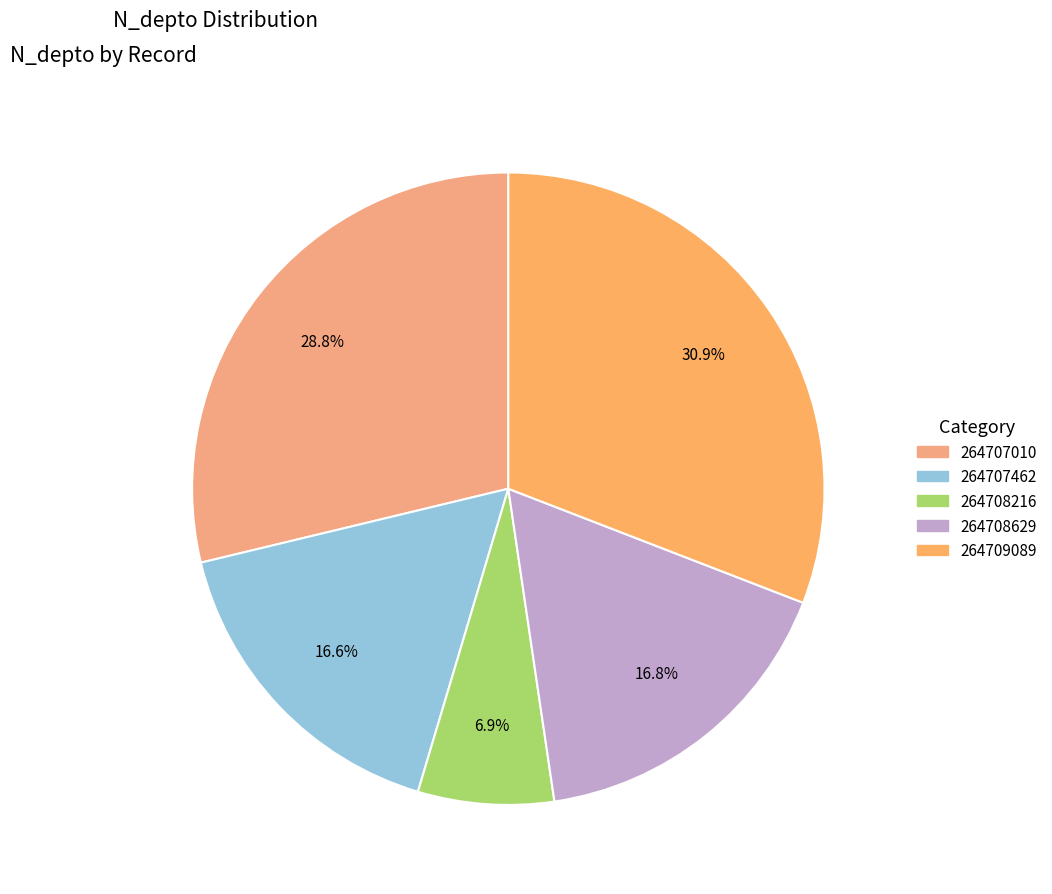

Between 264707010 and 264708216, which is larger?

264707010